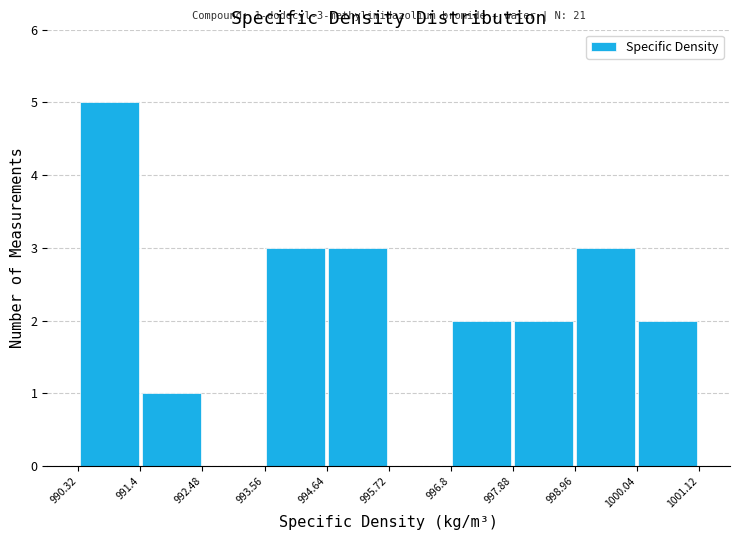

Which range on the x-axis has the tallest bar?

990.32 to 991.4